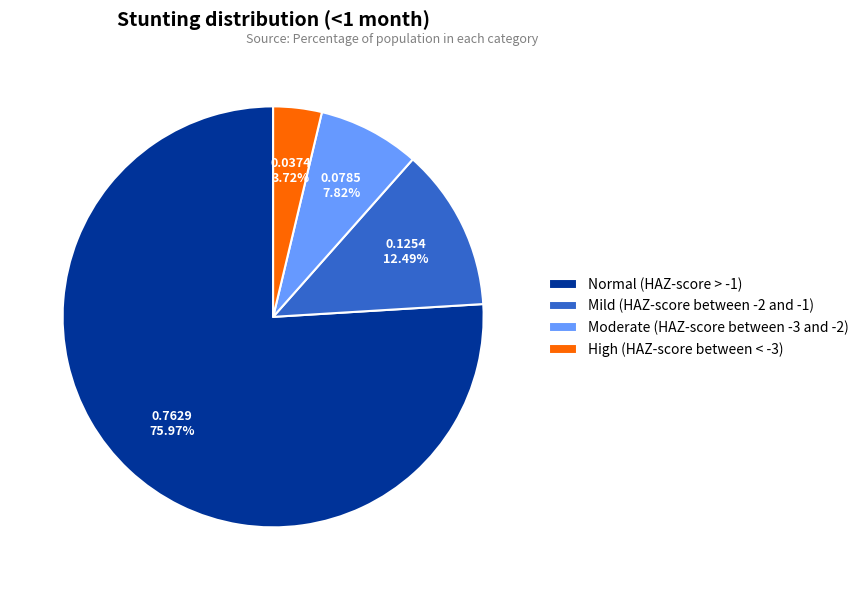

How many segments does this pie chart have?

4